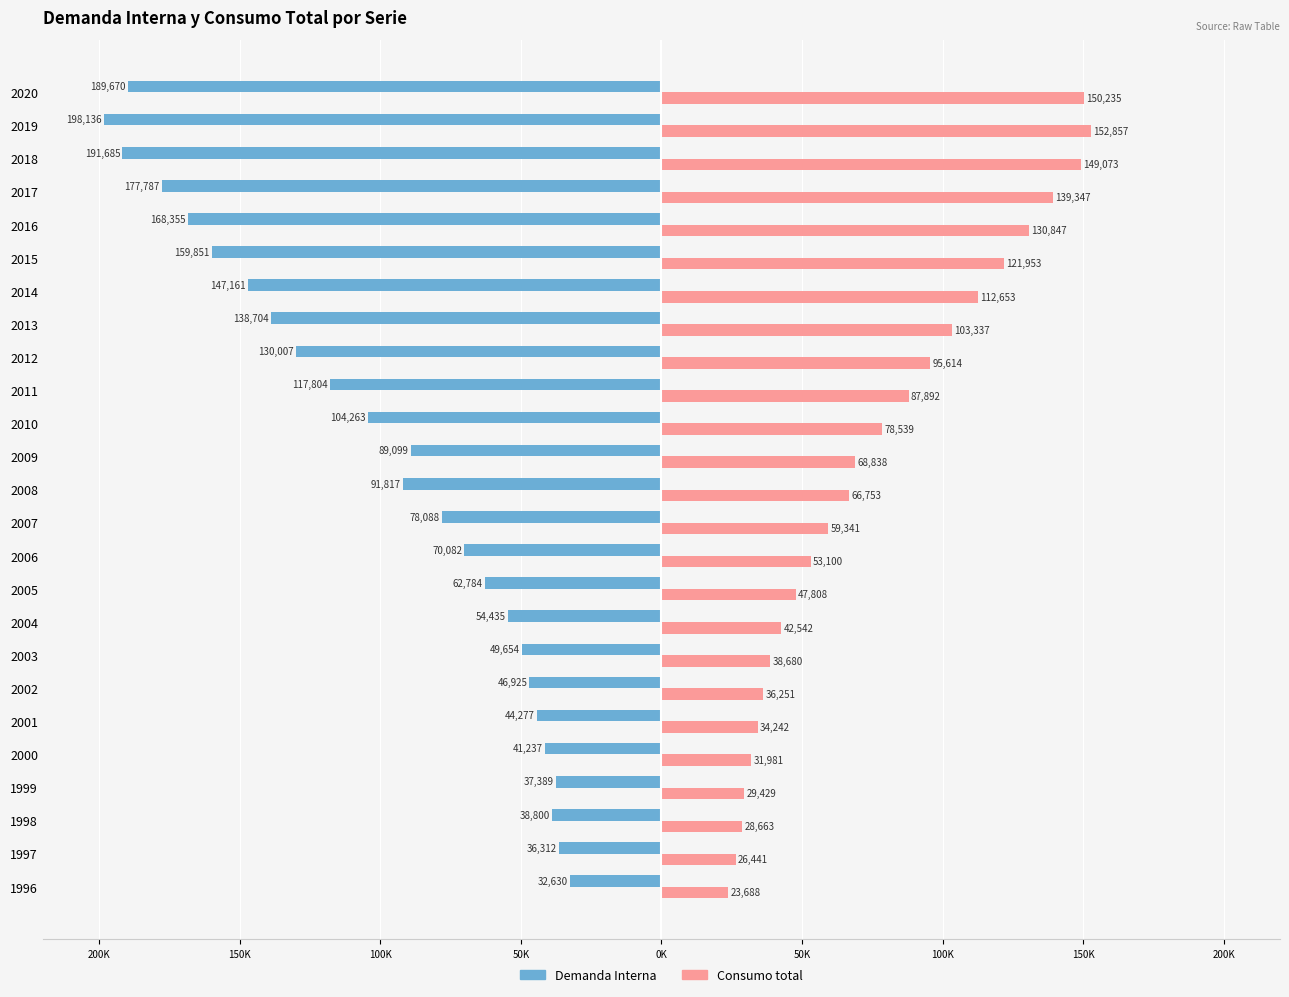

What are all the series names shown in the legend?

Demanda Interna, Consumo total